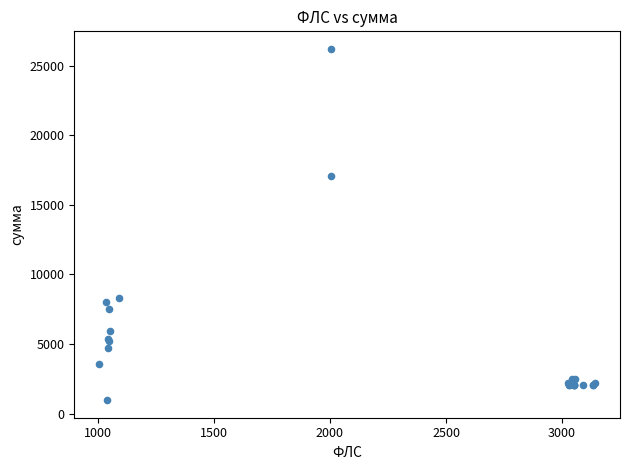

What Y value in the scatter plot is closest to 13592?

17088.7